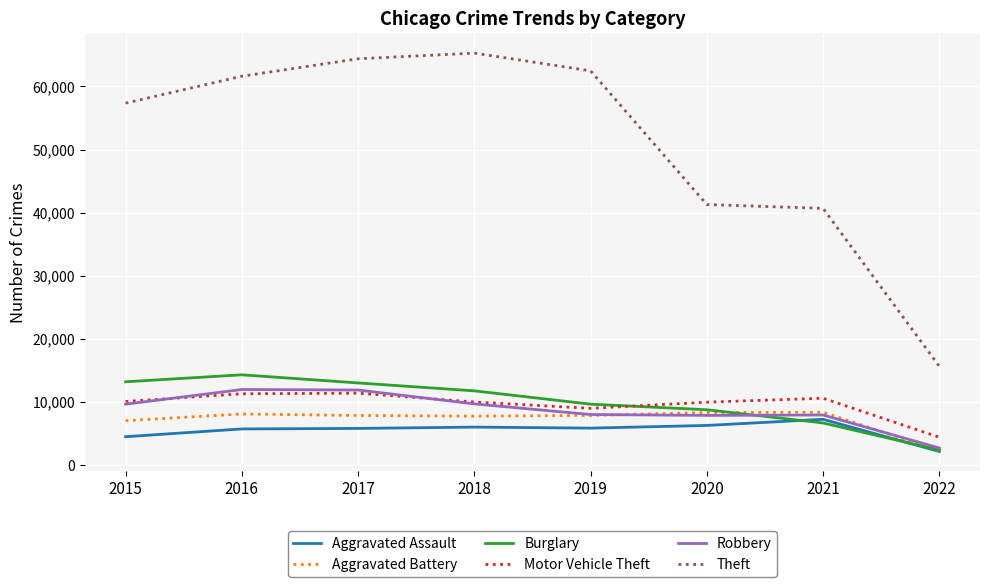

At how many categories does at least one series exceed 55592?

5